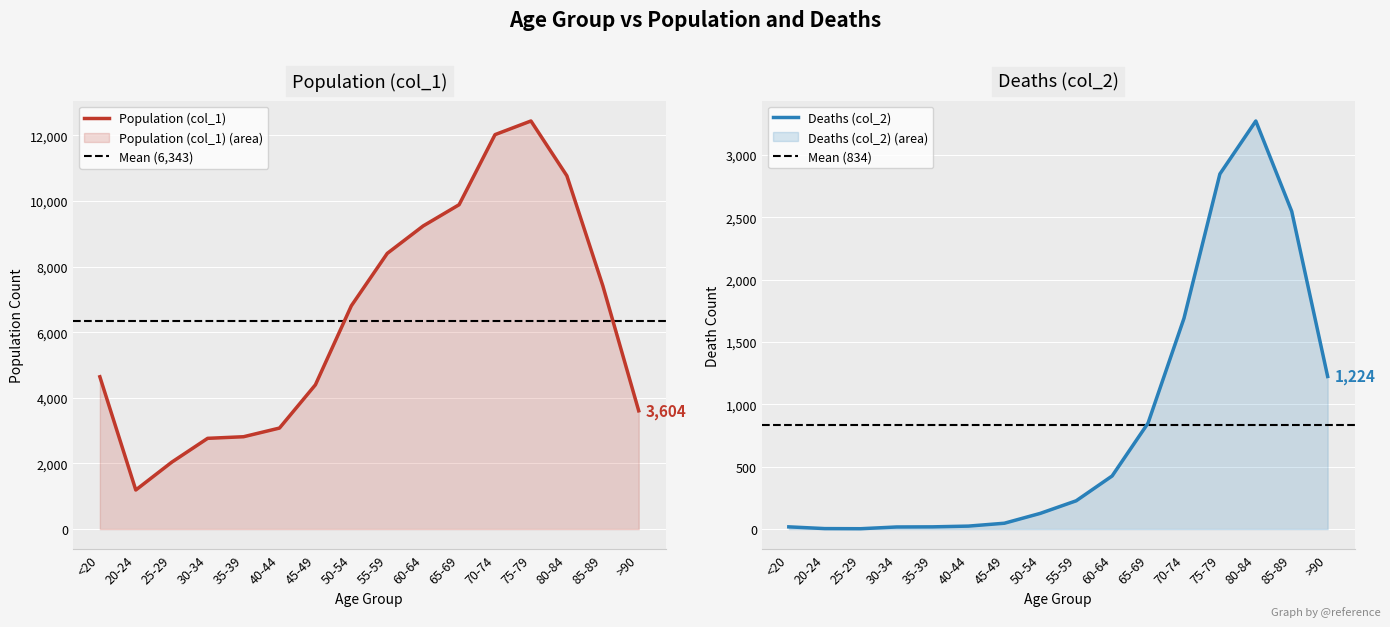

What is the greatest value displayed?

12434